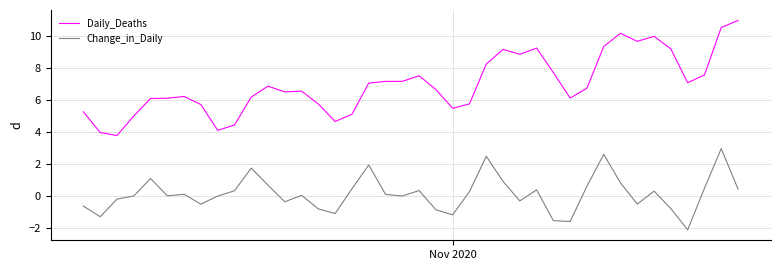

Which series has the largest range (max minus min)?

Daily_Deaths